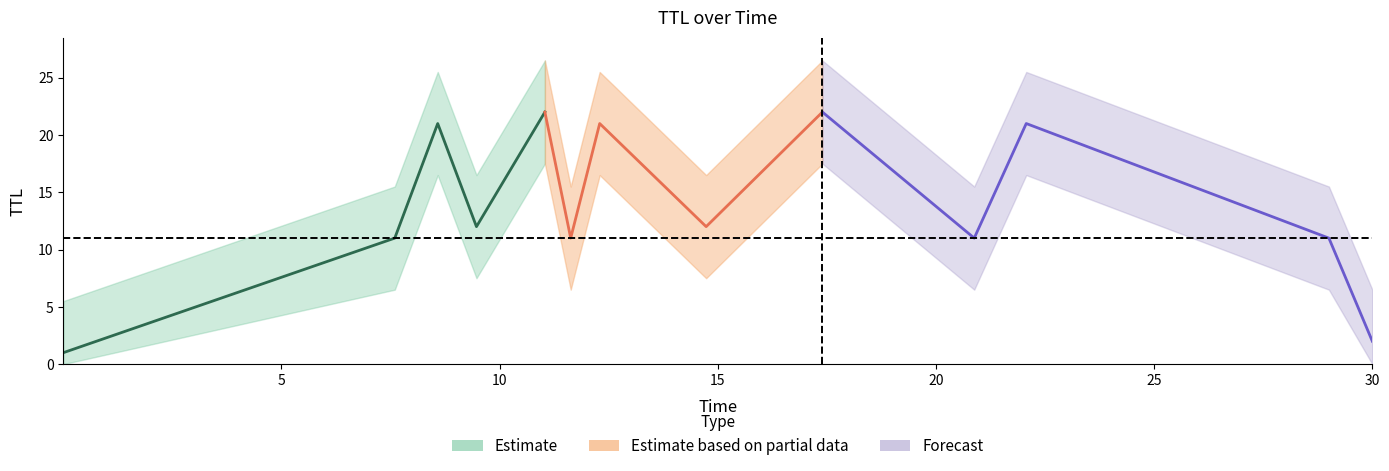

How many times do TTL and Time cross each other?

5